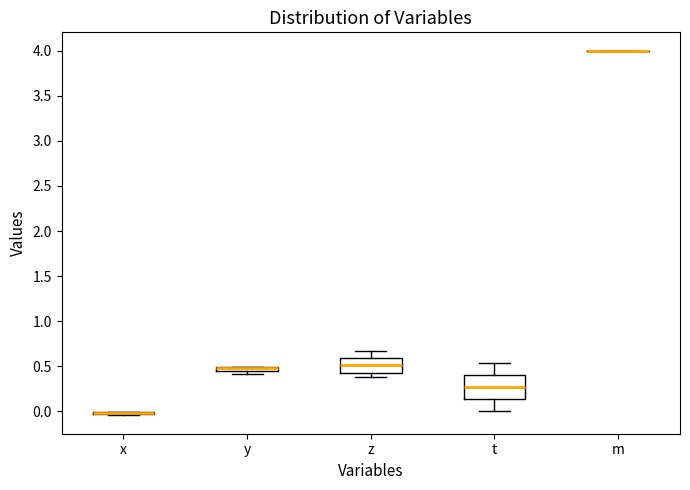

Which box is the tallest, from its lower edge to its upper edge?

t